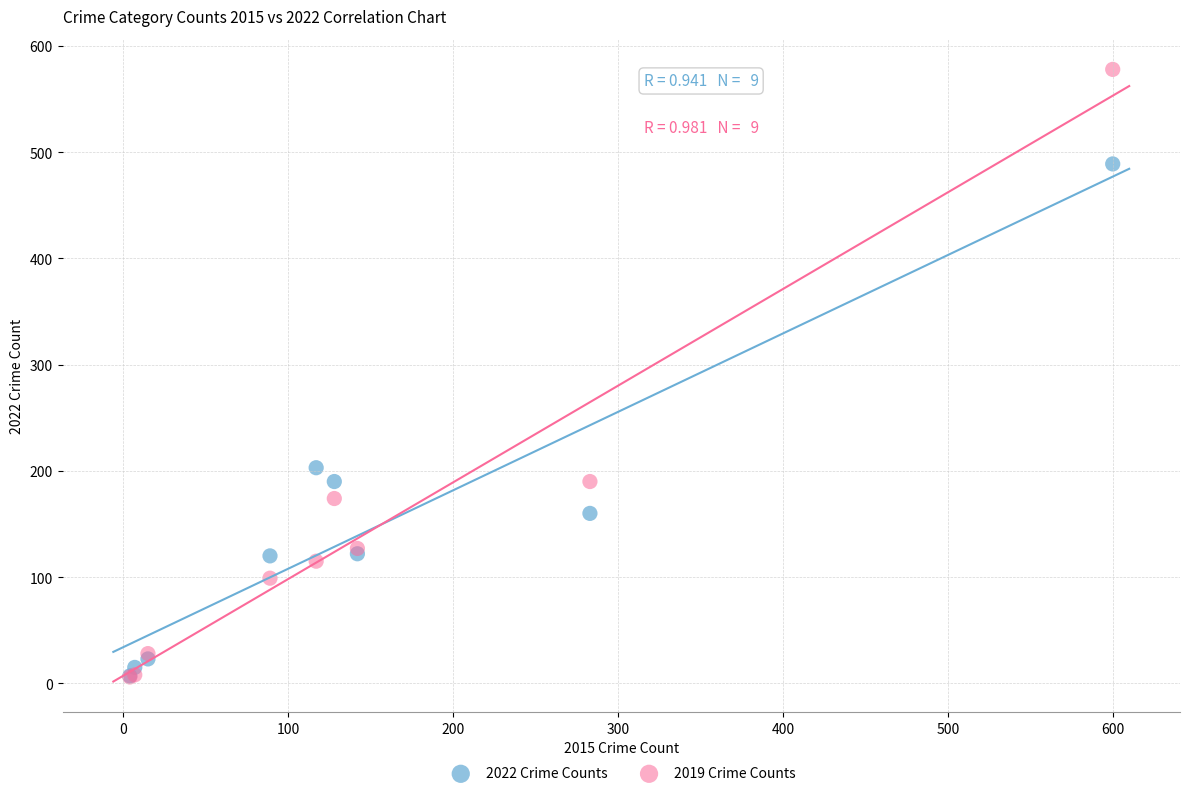

In the 2019 Crime Counts series, what Y value is closest to 292?

190